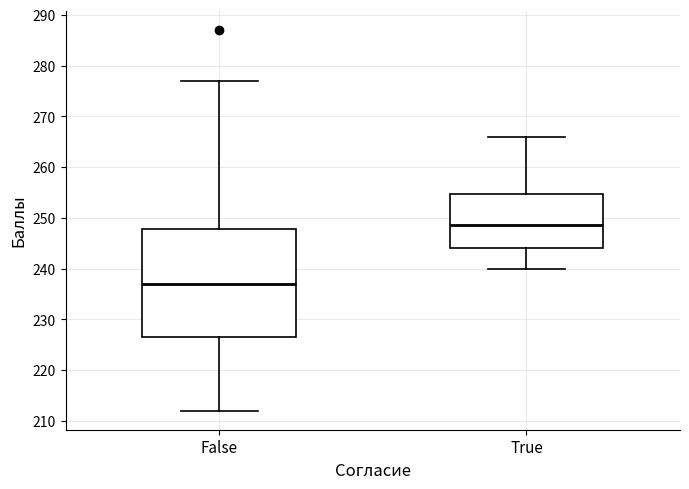

Reading left to right, read every box against the y-axis: the position of its median line, the range the box covers, and the ends of its whiskers. The values are not printed on the chart, so give them approximately, as read against the axis.

False: median 237, box 227 to 248, whiskers 212 to 277
True: median 249, box 244 to 255, whiskers 240 to 266